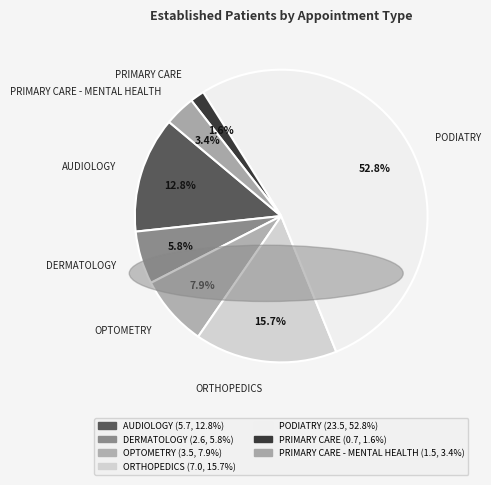

How many slices are in this pie chart?

7